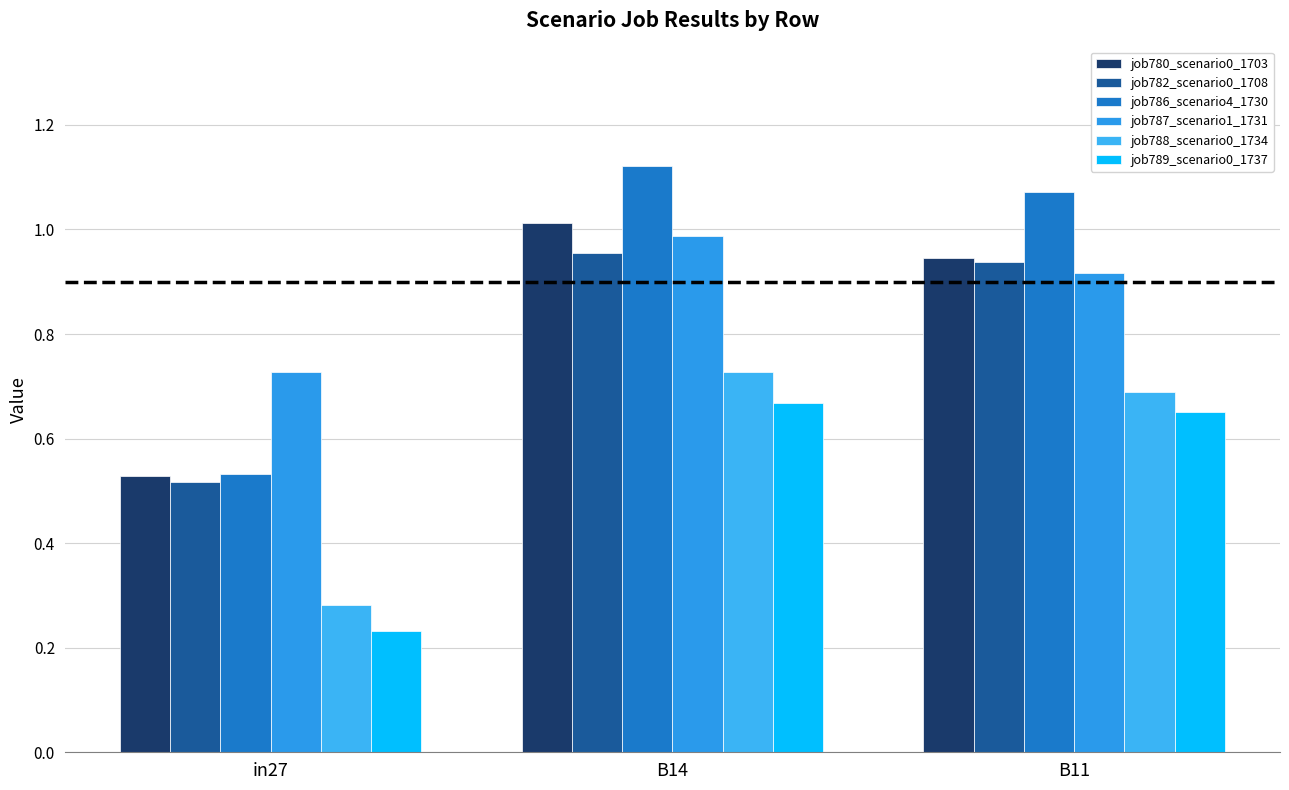

Reading right to left, what are all the values shown in this chart?

job780_scenario0_1703: B11=0.9	B14=1.0	in27=0.5
job782_scenario0_1708: B11=0.9	B14=1.0	in27=0.5
job786_scenario4_1730: B11=1.1	B14=1.1	in27=0.5
job787_scenario1_1731: B11=0.9	B14=1.0	in27=0.7
job788_scenario0_1734: B11=0.7	B14=0.7	in27=0.3
job789_scenario0_1737: B11=0.7	B14=0.7	in27=0.2